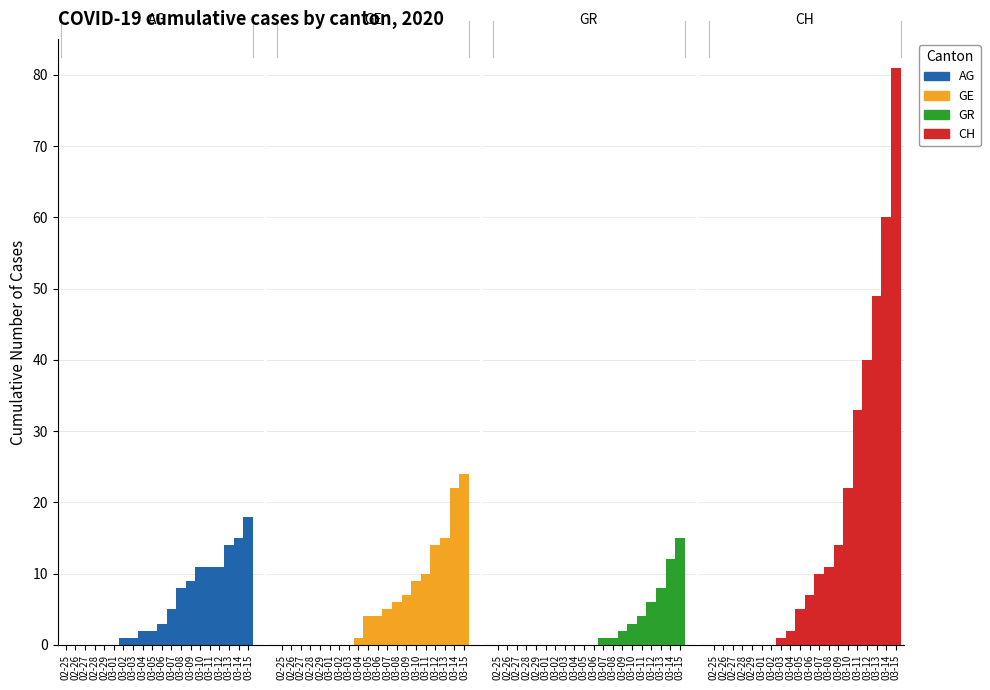

At how many categories does at least one series exceed 20?

6